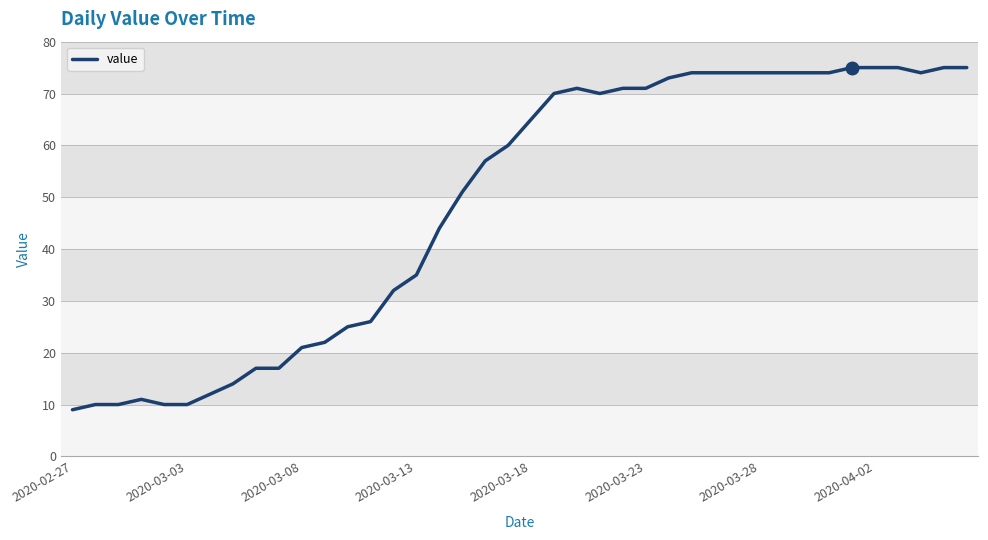

What is the maximum value shown in the chart?

75